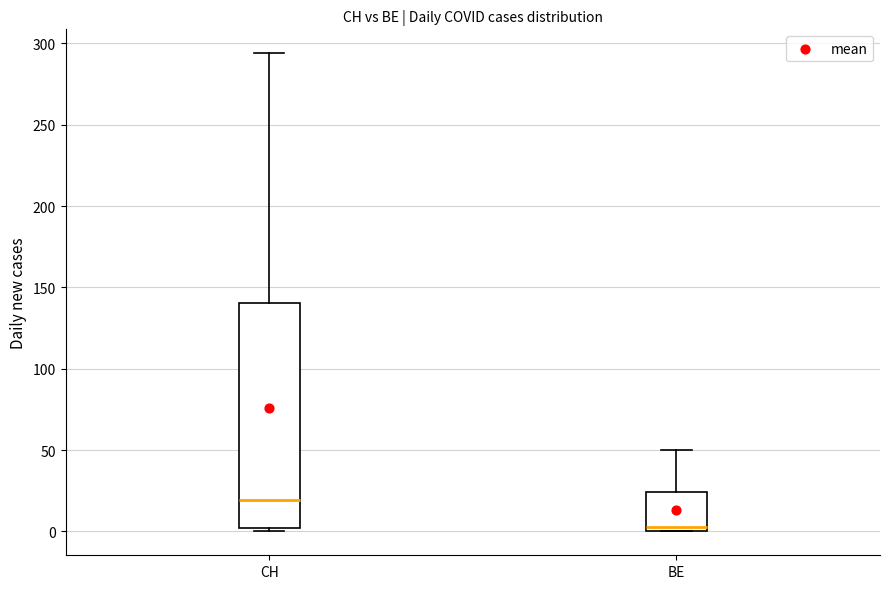

Where is the upper edge of the box for BE on the y-axis? The values are not printed on the chart, so give them approximately, as read against the axis.

25